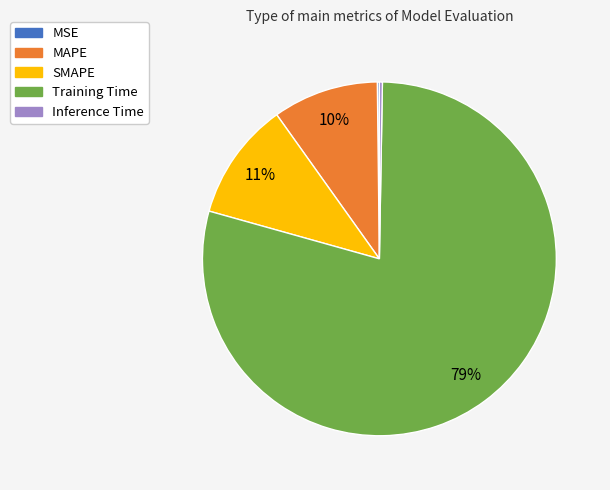

What is the majority slice?

Training Time